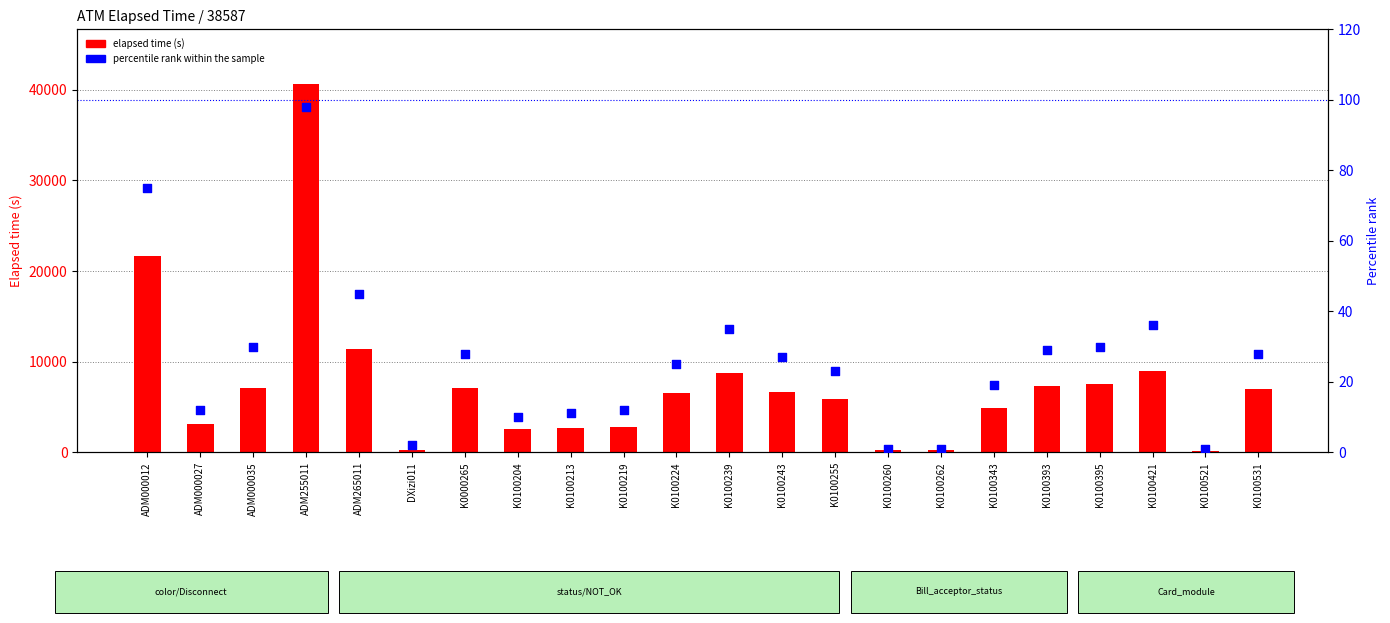

Which series reaches the maximum Y coordinate?

elapsed time (s)